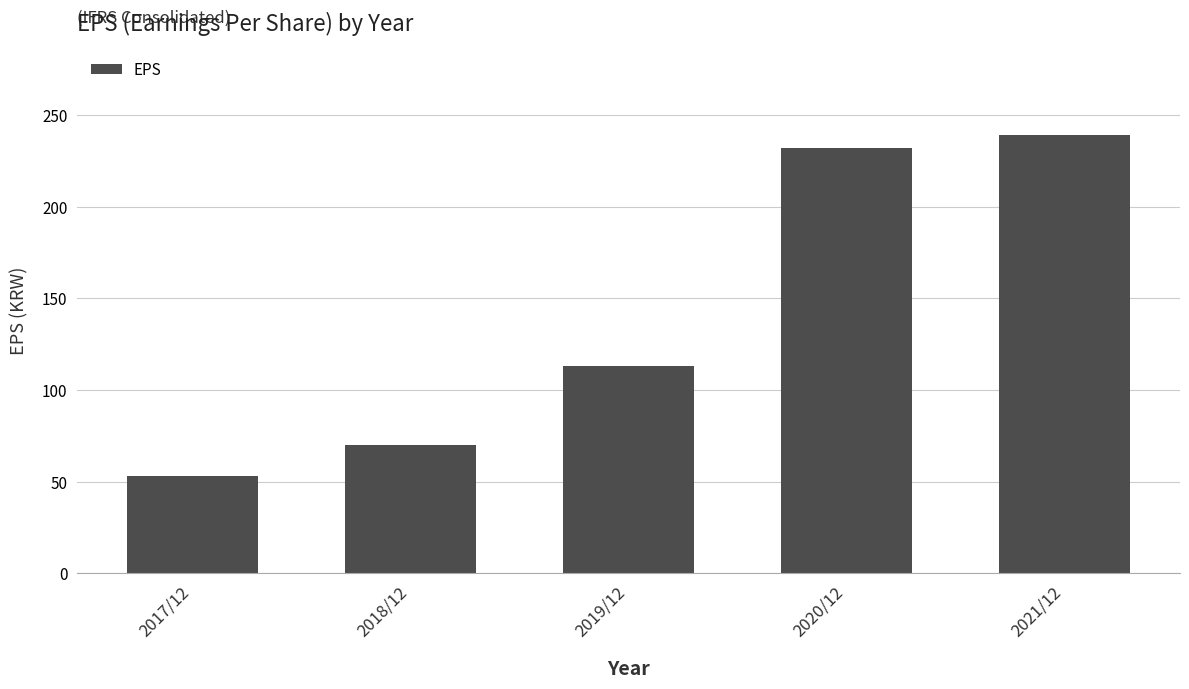

How many categories are shown in the chart?

5